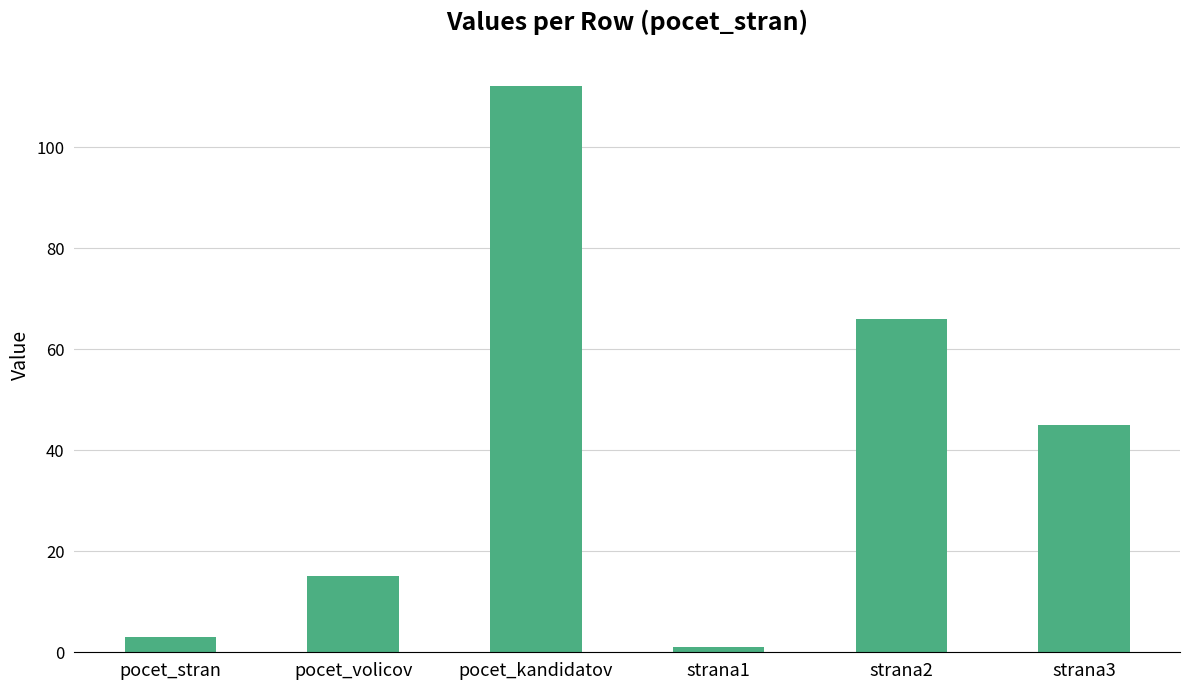

The value at strana2 is 66. True or false?

True